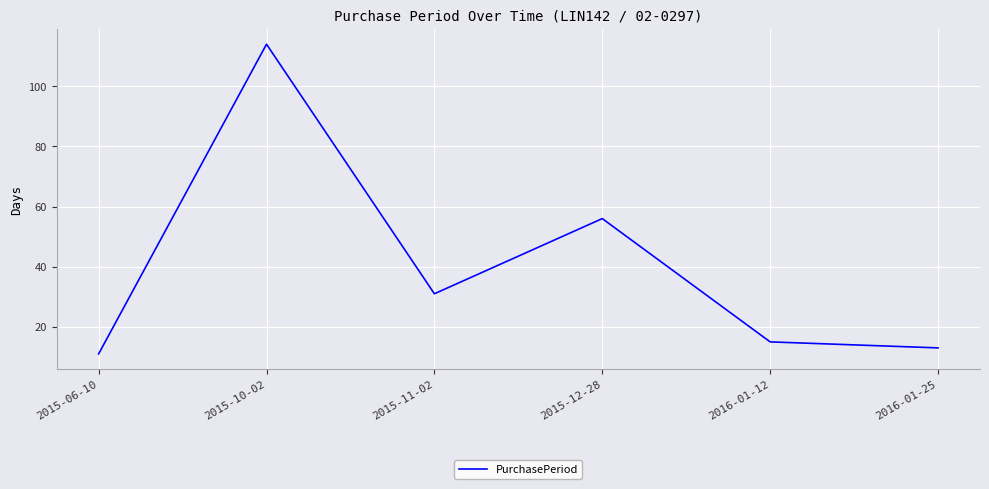

Approximately how many times larger is the value at 2015-12-28 compared to 2015-11-02?

1.8